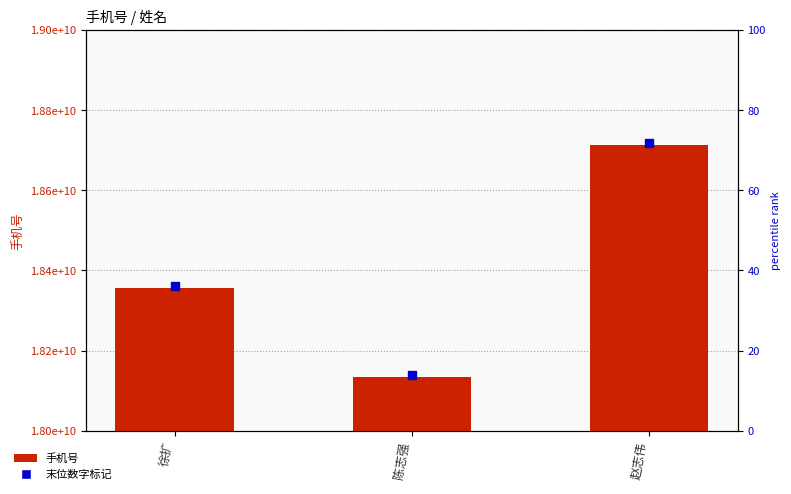

At which category is the sum across all series the highest?

赵志伟